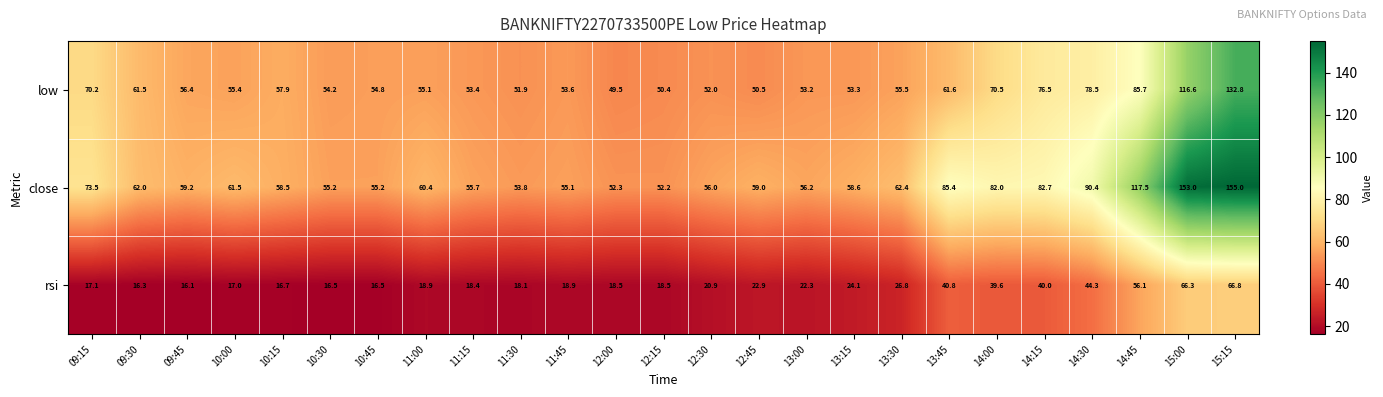

At 13:45, list the series in order from largest to smallest.

close, low, rsi